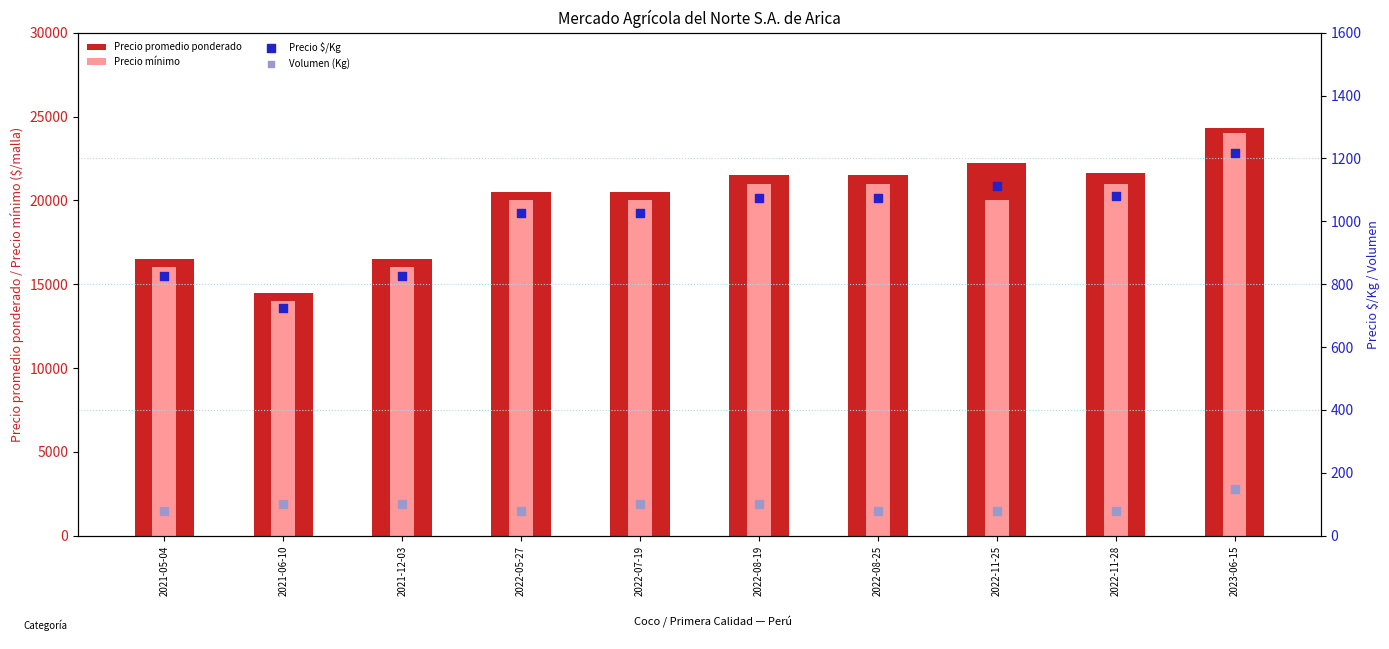

Which series contains the highest Y value?

Precio promedio ponderado